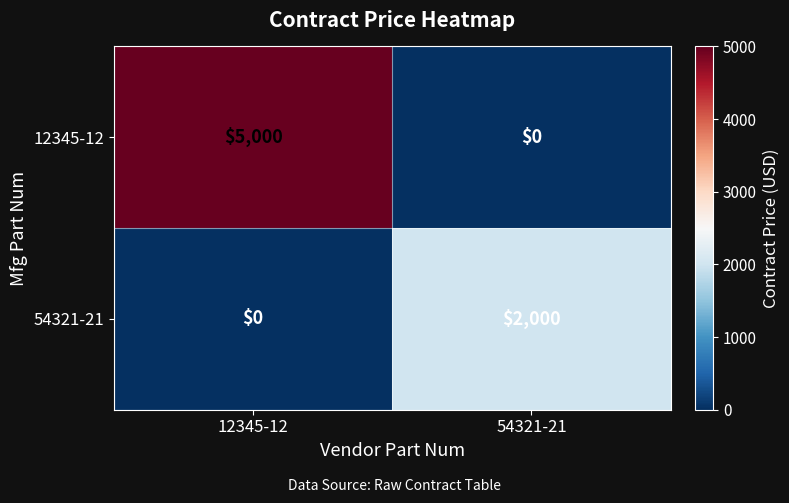

What is the average value of the 12345-12 series?

2500